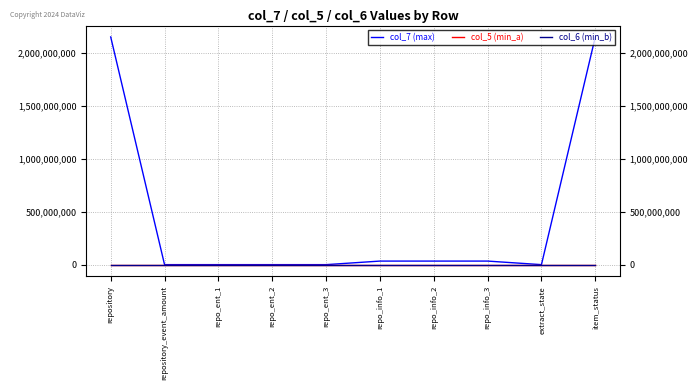

Is this an area chart (filled region under the line)?

No